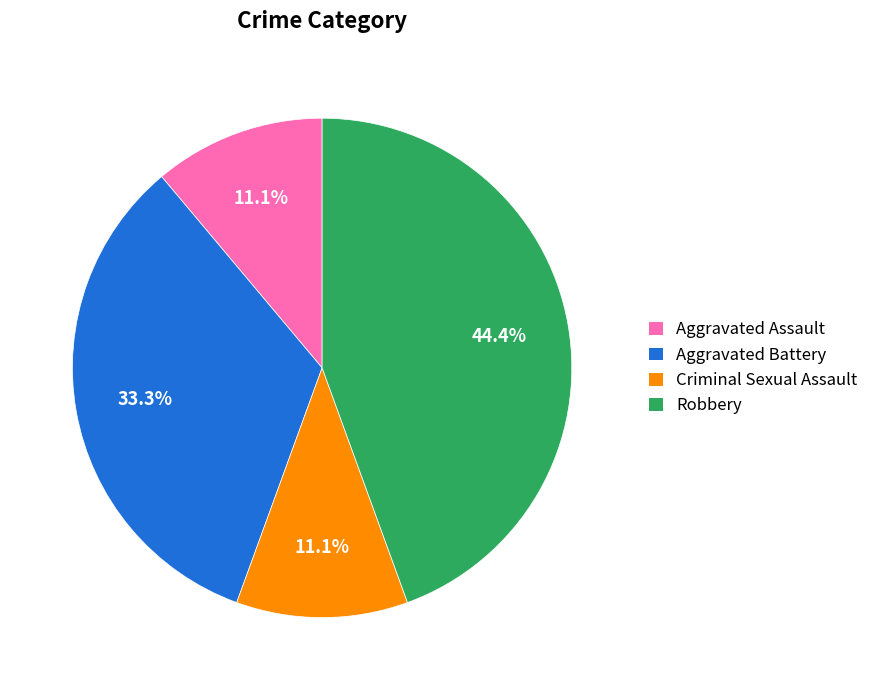

True or false: Robbery accounts for 44% of the total.

True